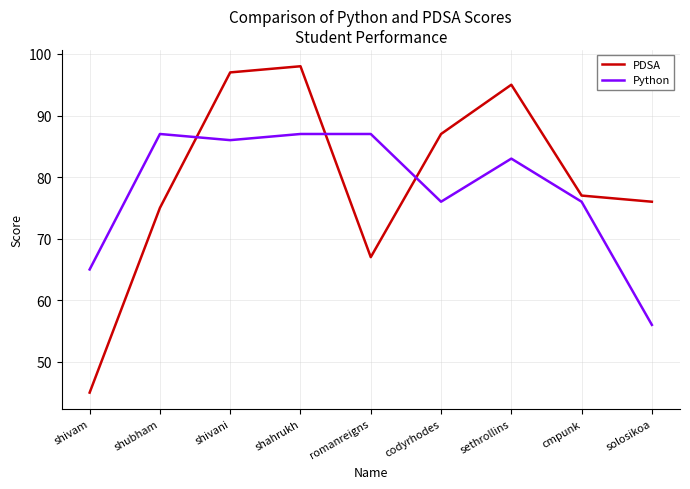

Rank the series by their maximum value, from highest to lowest.

PDSA, Python